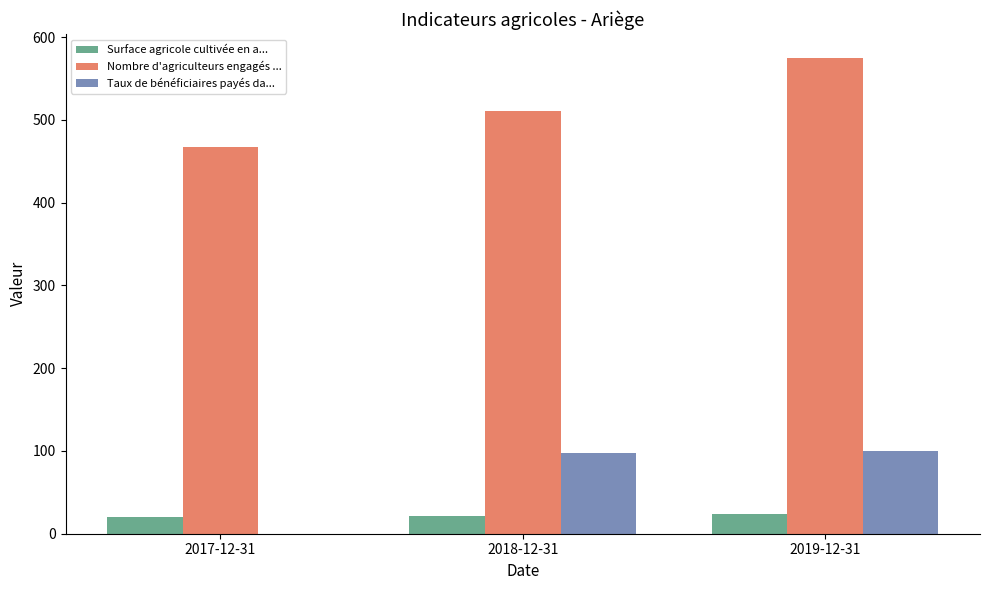

What is the average value of the Nombre d'agriculteurs engagés ... series?

517.7